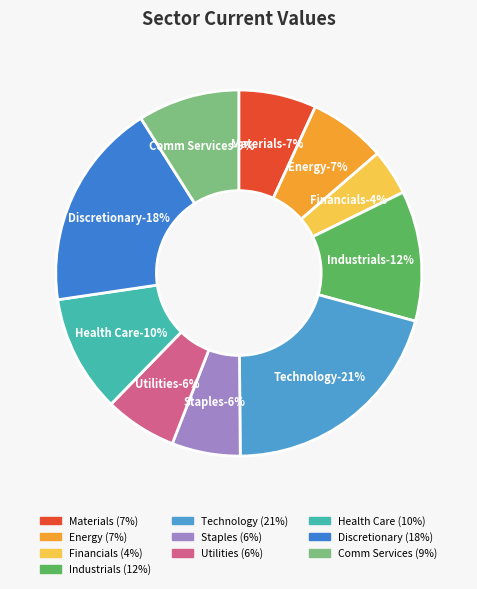

Count the number of slices in the pie.

10